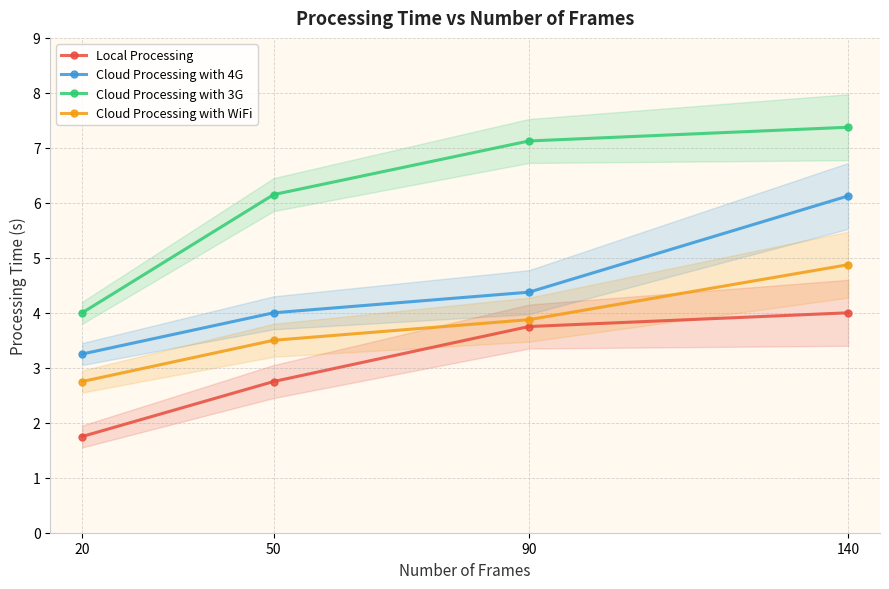

At 140, list the series in order from largest to smallest.

Cloud Processing with 3G, Cloud Processing with 4G, Cloud Processing with WiFi, Local Processing